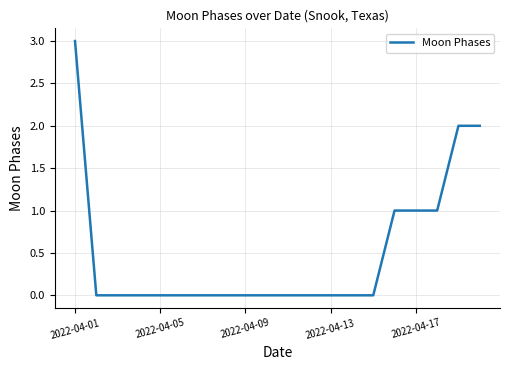

What is the maximum value shown in the chart?

3